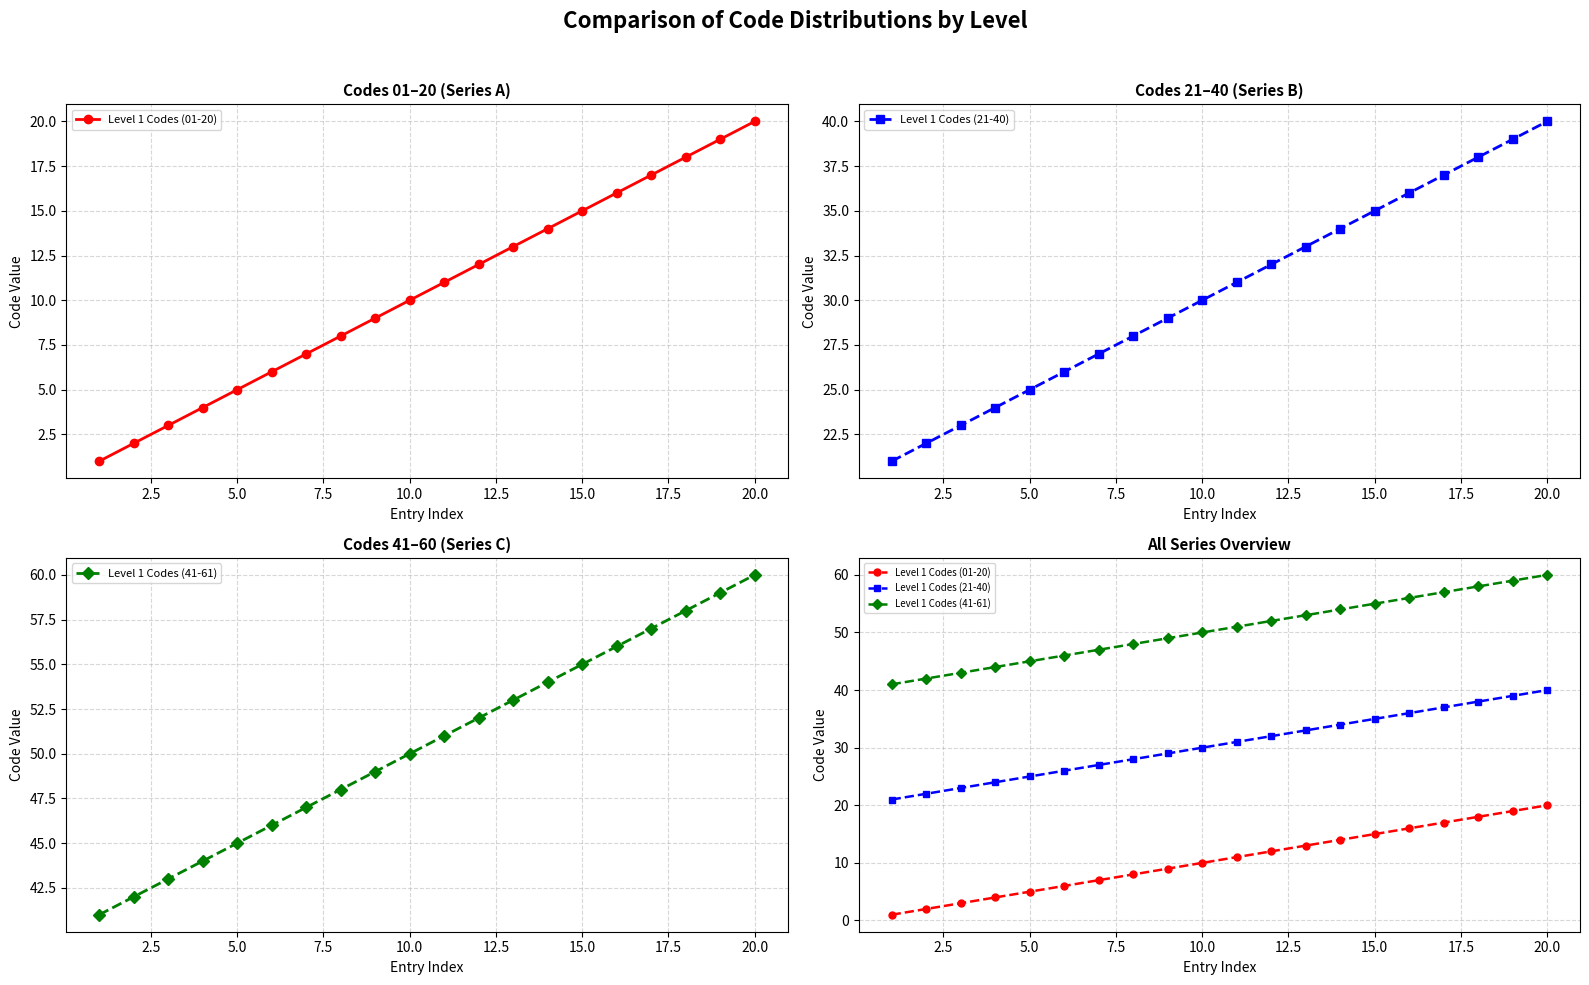

Rank the series by their maximum value, from lowest to highest.

Level 1 Codes (01-20), Level 1 Codes (21-40), Level 1 Codes (41-61)